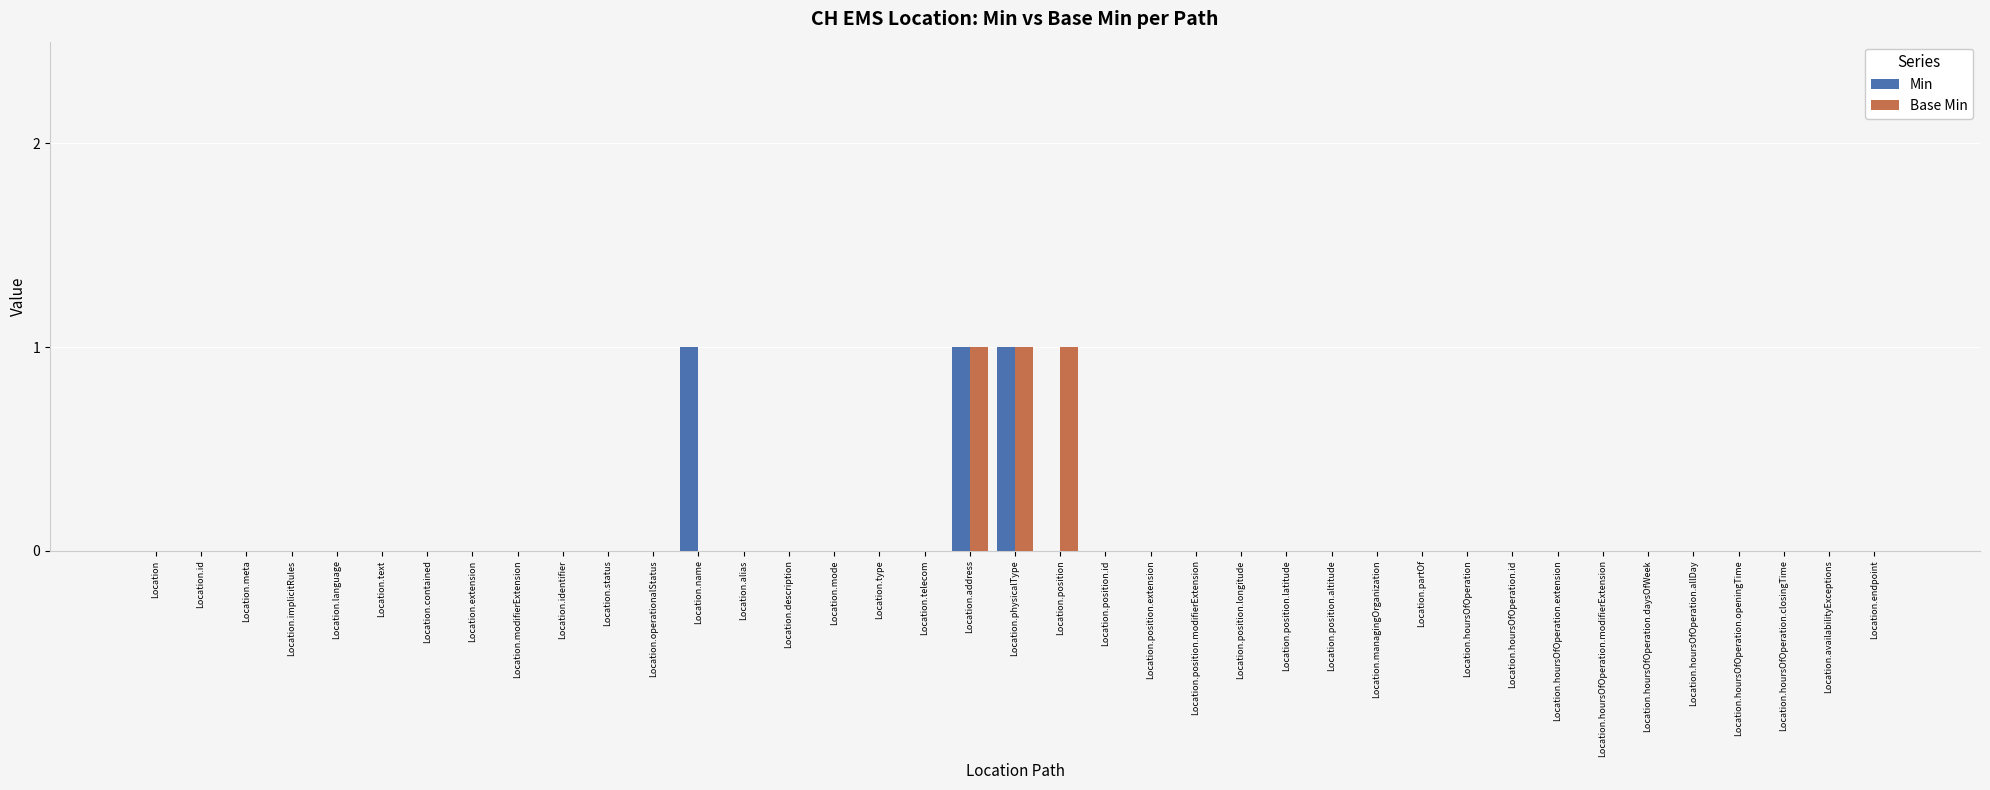

What is the sum of all Base Min values?

3